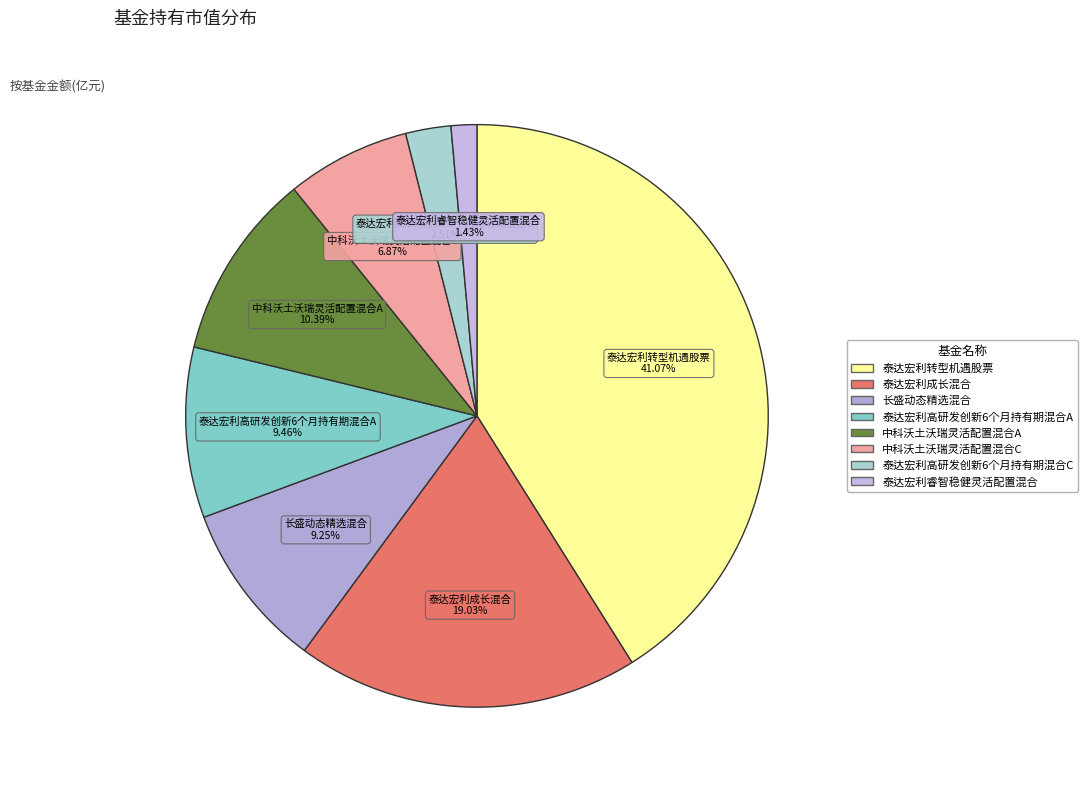

What percentage is the 中科沃土沃瑞灵活配置混合C slice, to the nearest percent?

7%